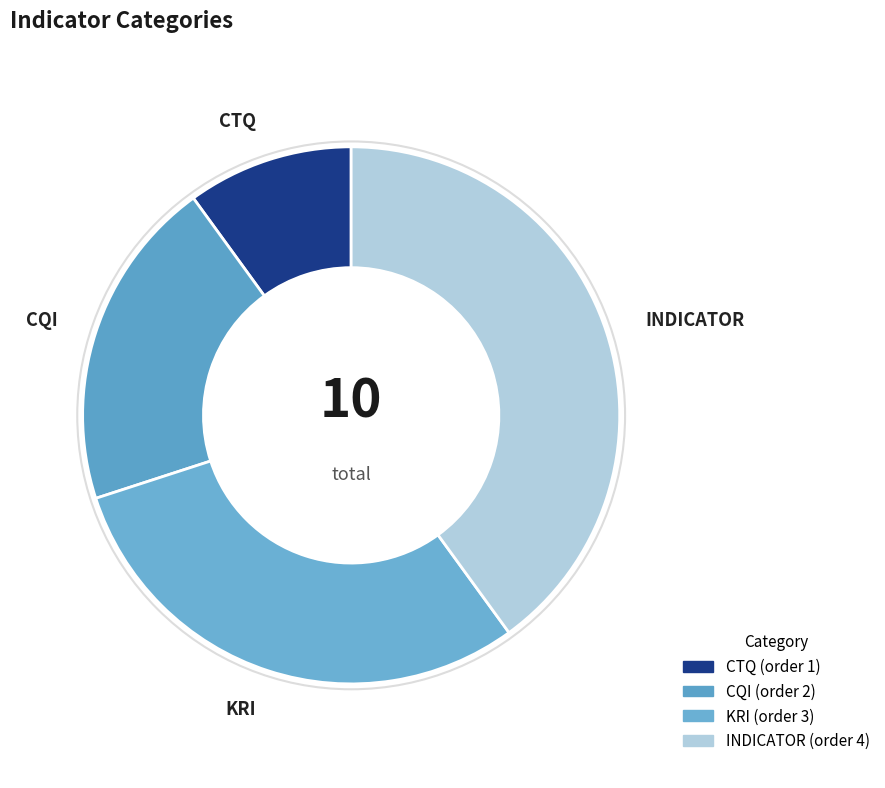

How many segments does this pie chart have?

4